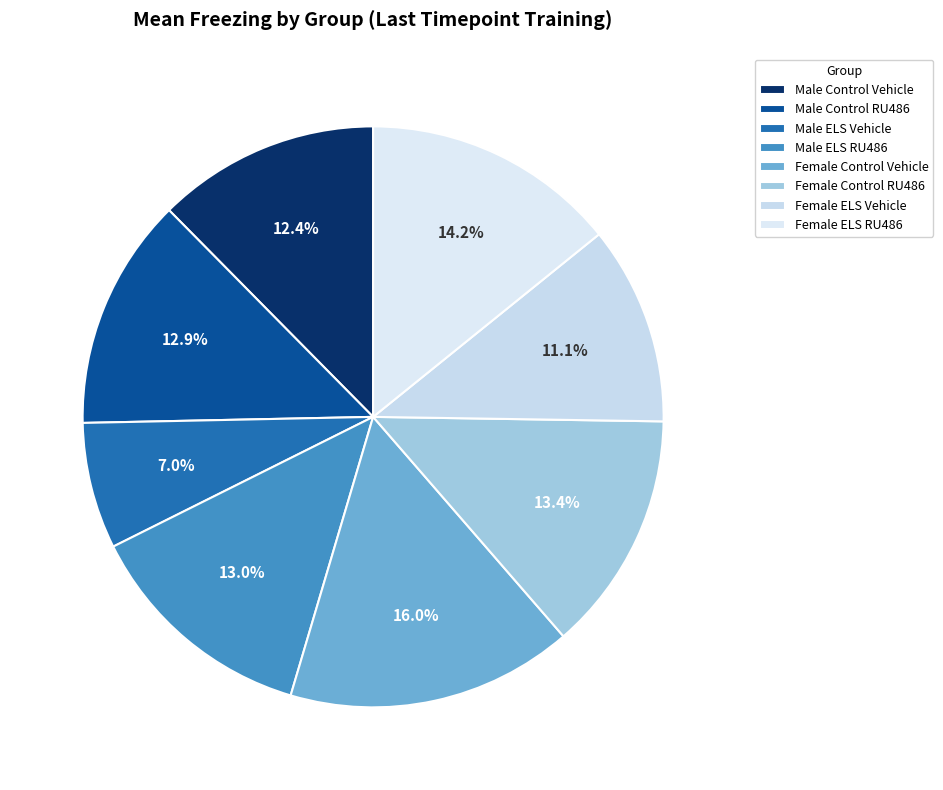

How many slices are in this pie chart?

8